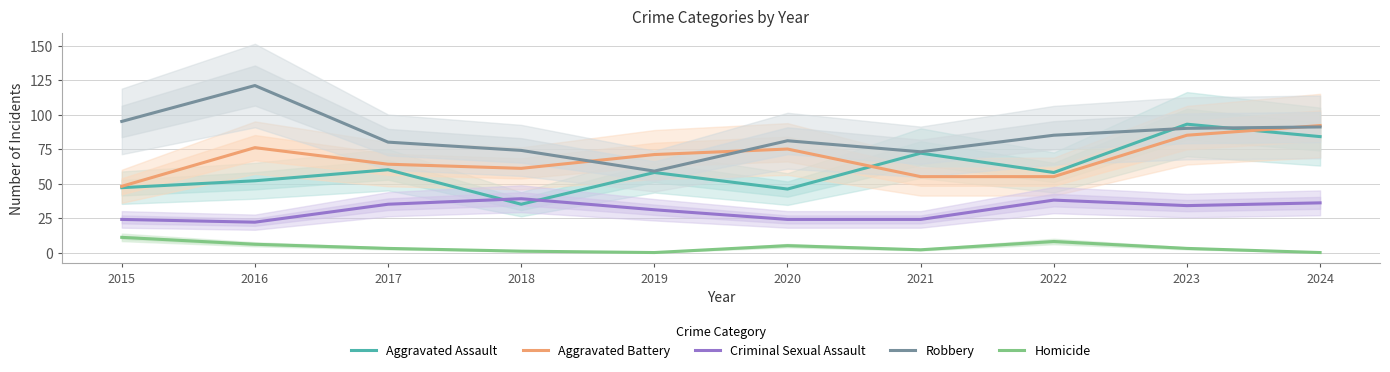

True or false: Criminal Sexual Assault has a value of 24 at 2018.

False